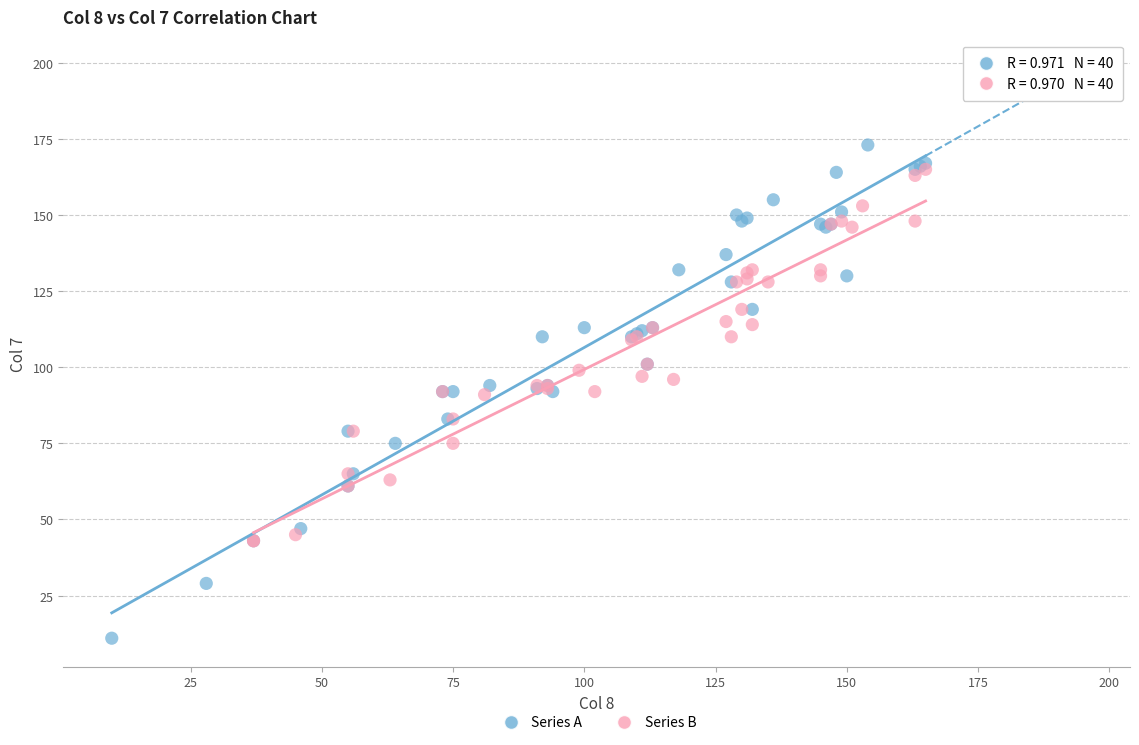

What are all the series names shown in the legend?

Series A, Series B